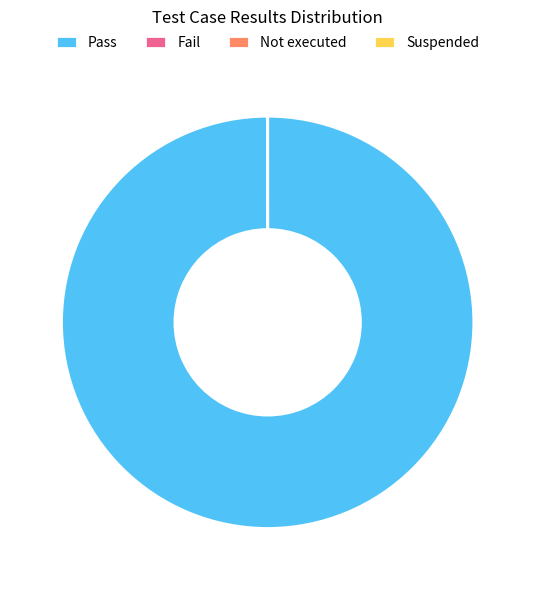

True or false: Pass accounts for 100% of the total.

True